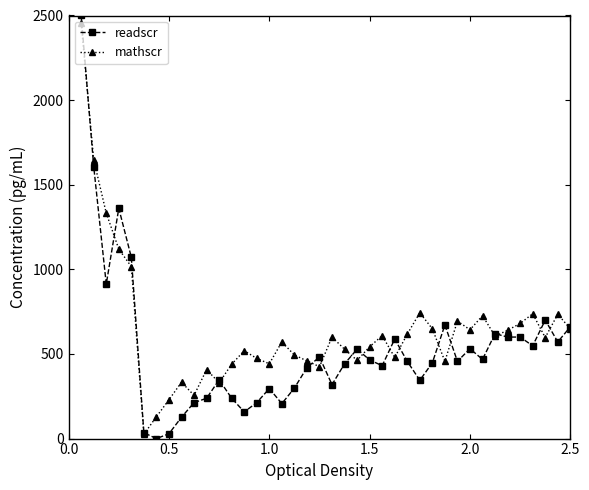

What is the value of the readscr point at the 3rd from the left?

912.7